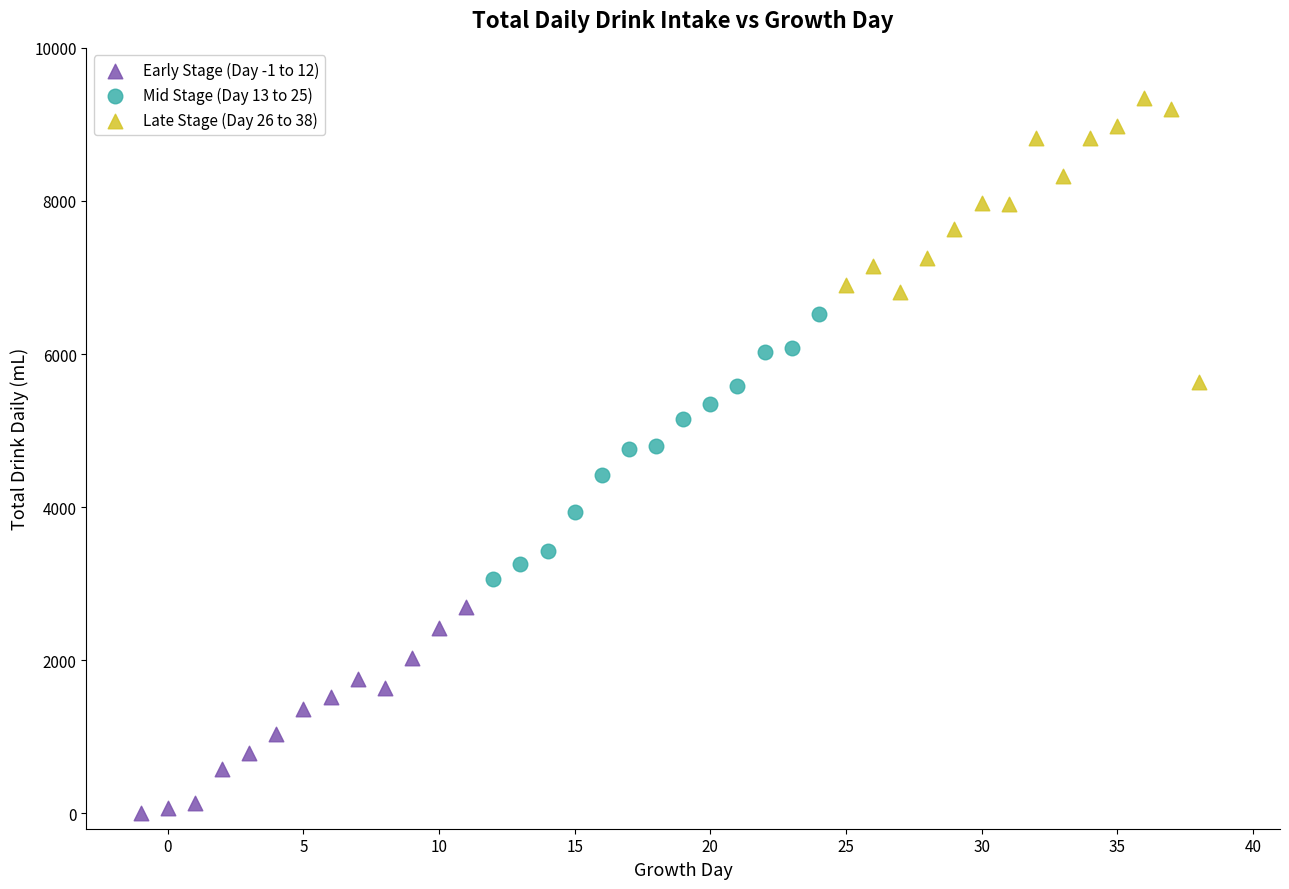

Which series reaches the minimum Y coordinate?

Early Stage (Day -1 to 12)